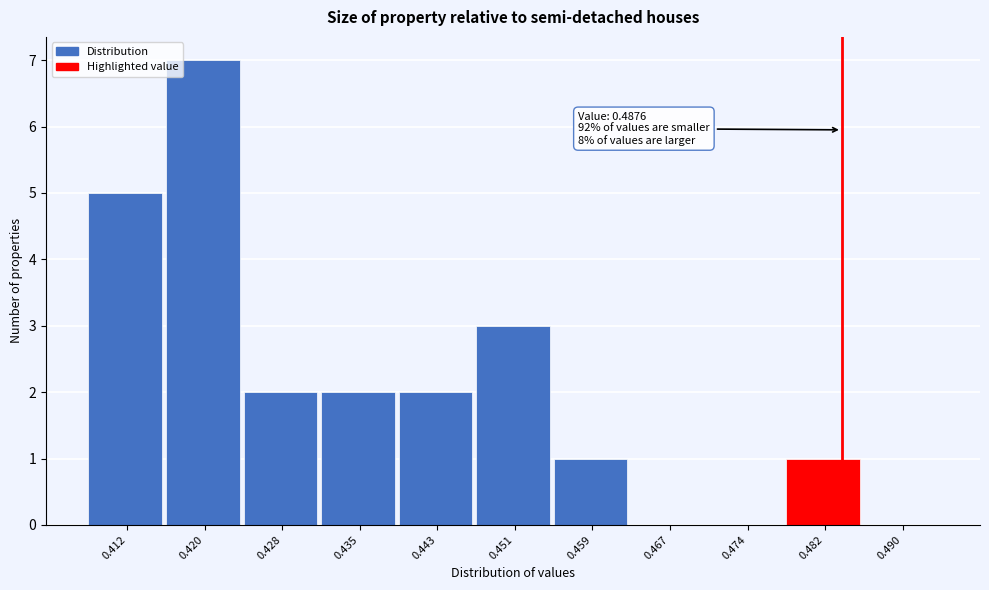

Reading left to right, what are all the values shown in this chart?

0.412=5	0.420=7	0.428=2	0.435=2	0.443=2	0.451=3	0.459=1	0.467=0	0.474=0	0.482=1	0.490=0